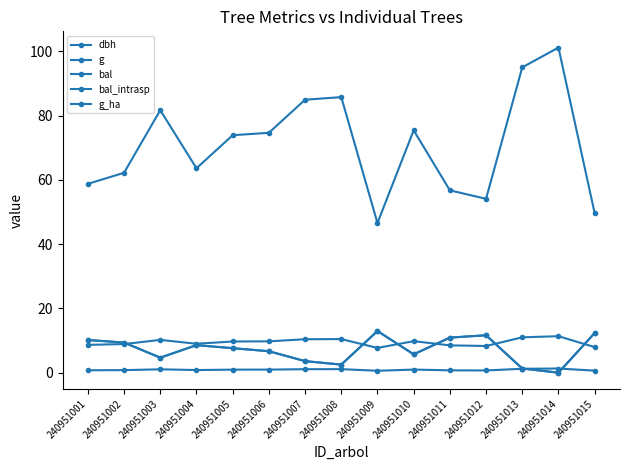

In g_ha, how many points are higher than both neighbors (excluding endpoints)?

4